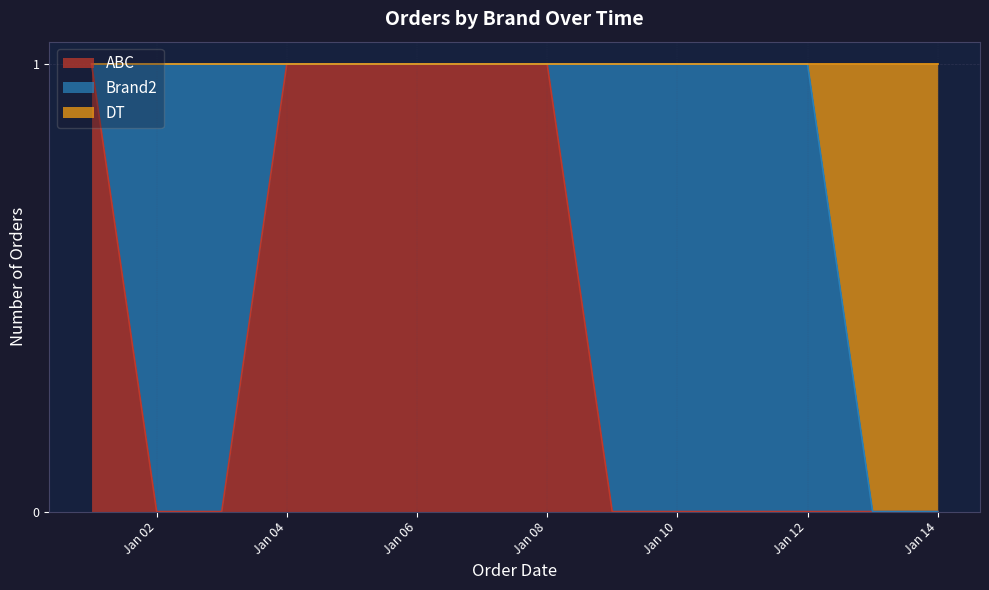

At which category does the chart reach its peak across all series?

2022-01-01